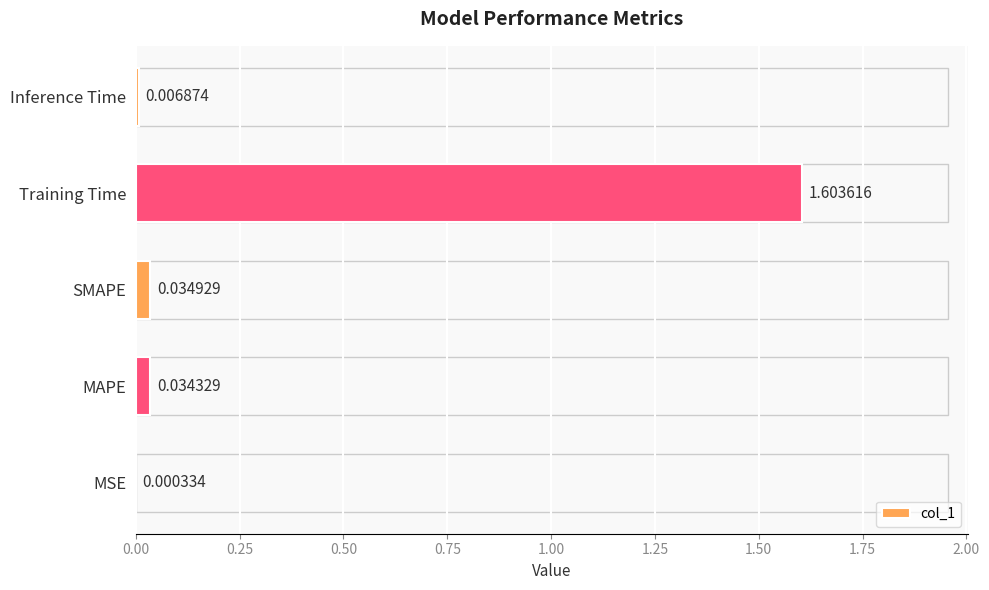

Where is the data nearest to the value 0?

MSE